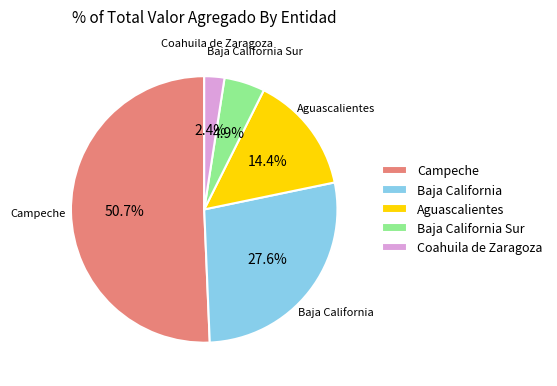

Does Baja California Sur account for over 50% of the chart?

No